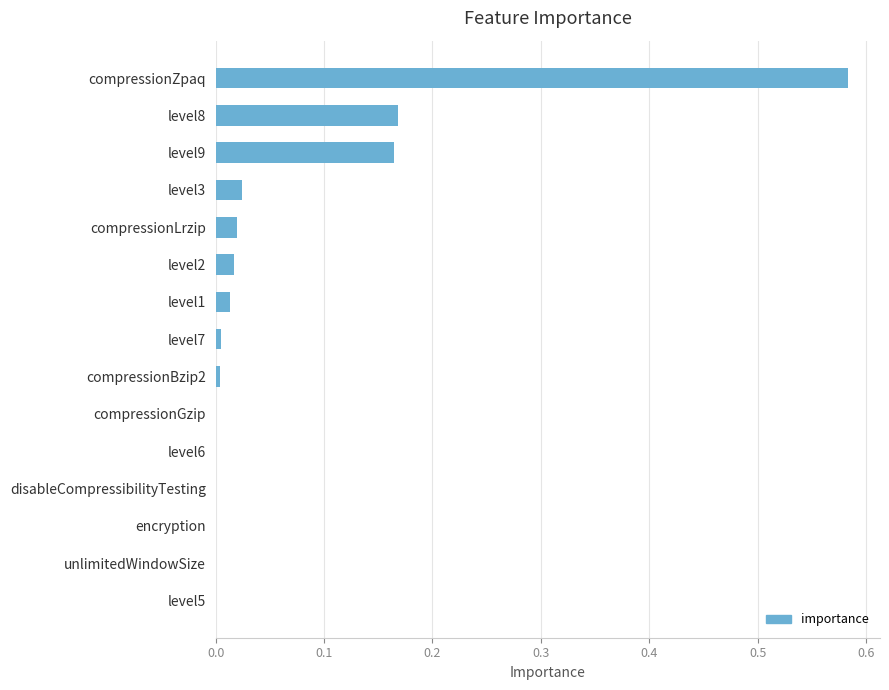

The chart shows a value of 0.0 at encryption. True or false?

True